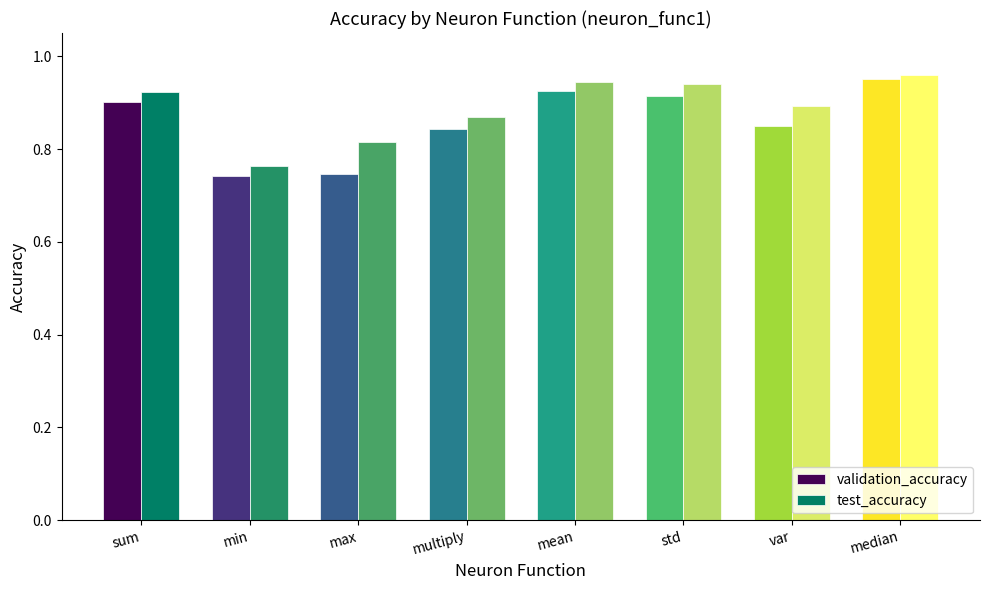

Does the chart contain stacked bars?

No